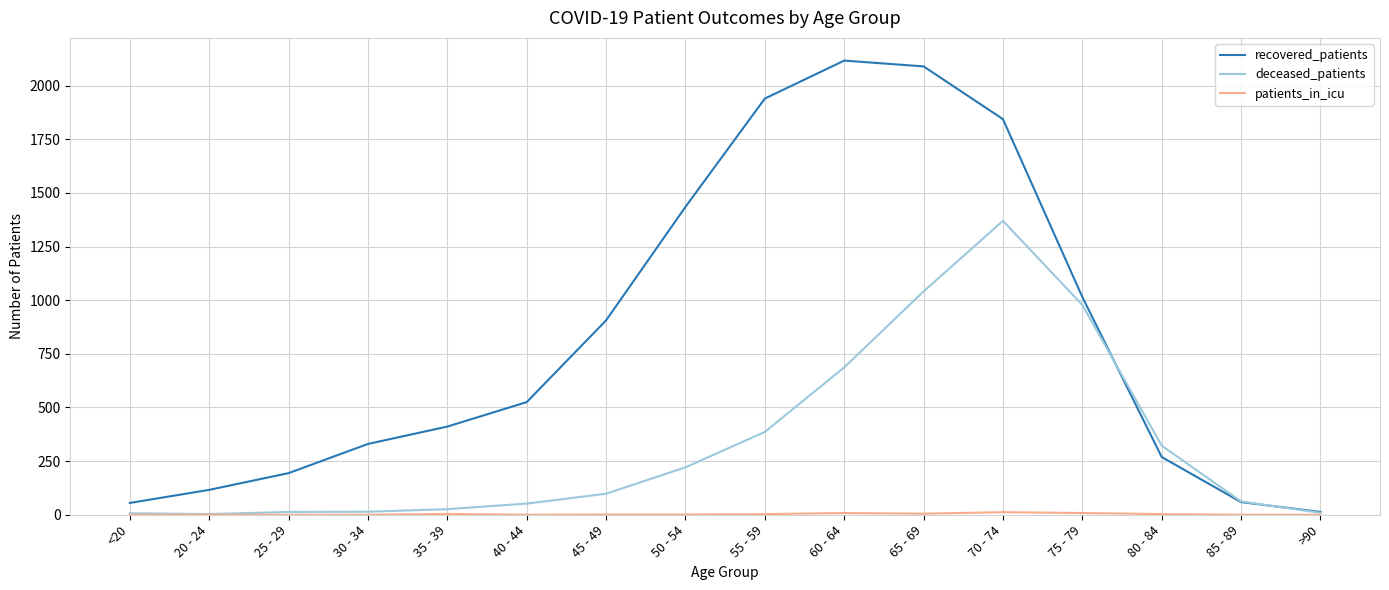

The recovered_patients series shows 2751 at 70 - 74. True or false?

False